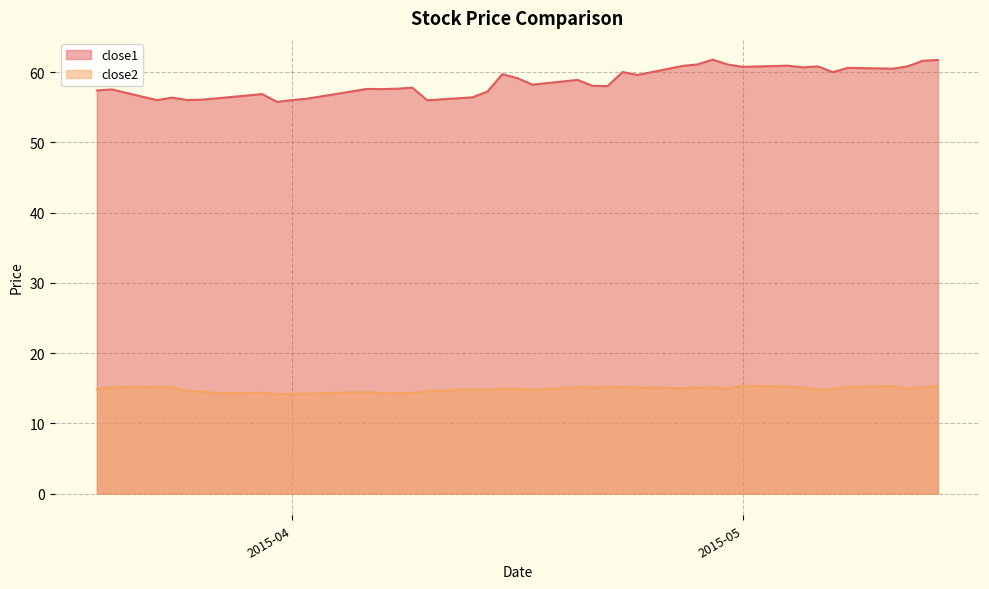

At which label is close2 closest to 14?

2015-03-31